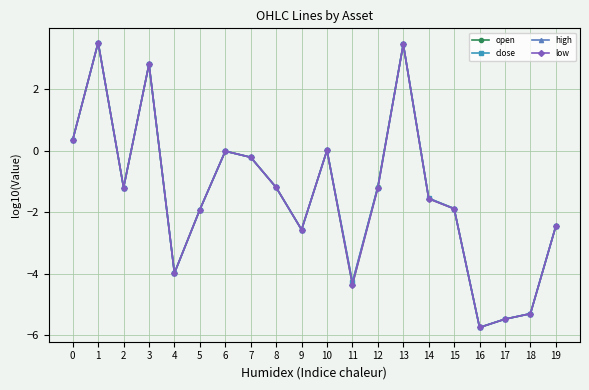

Where is the first local maximum for low?

1